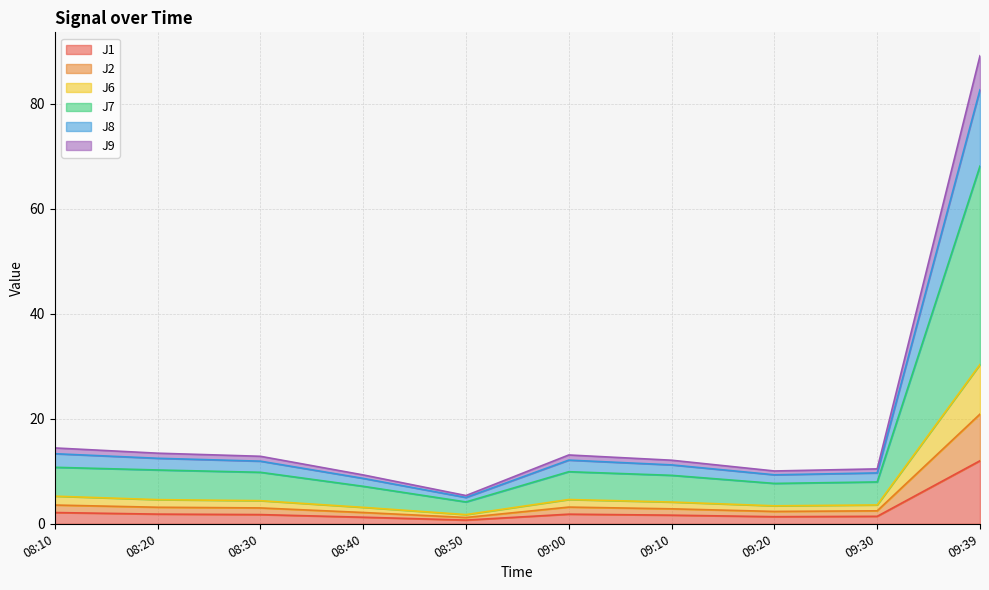

Does the chart have visible grid lines?

Yes